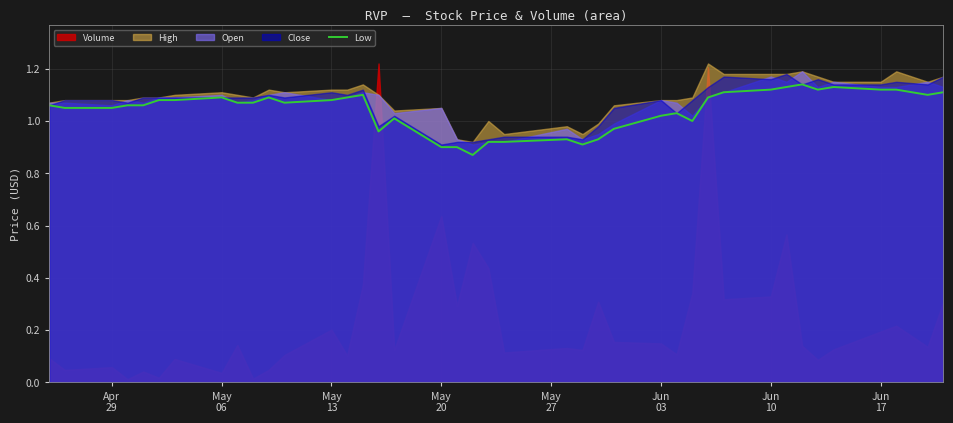

Is it true that the value at 27 is 0.3?

False